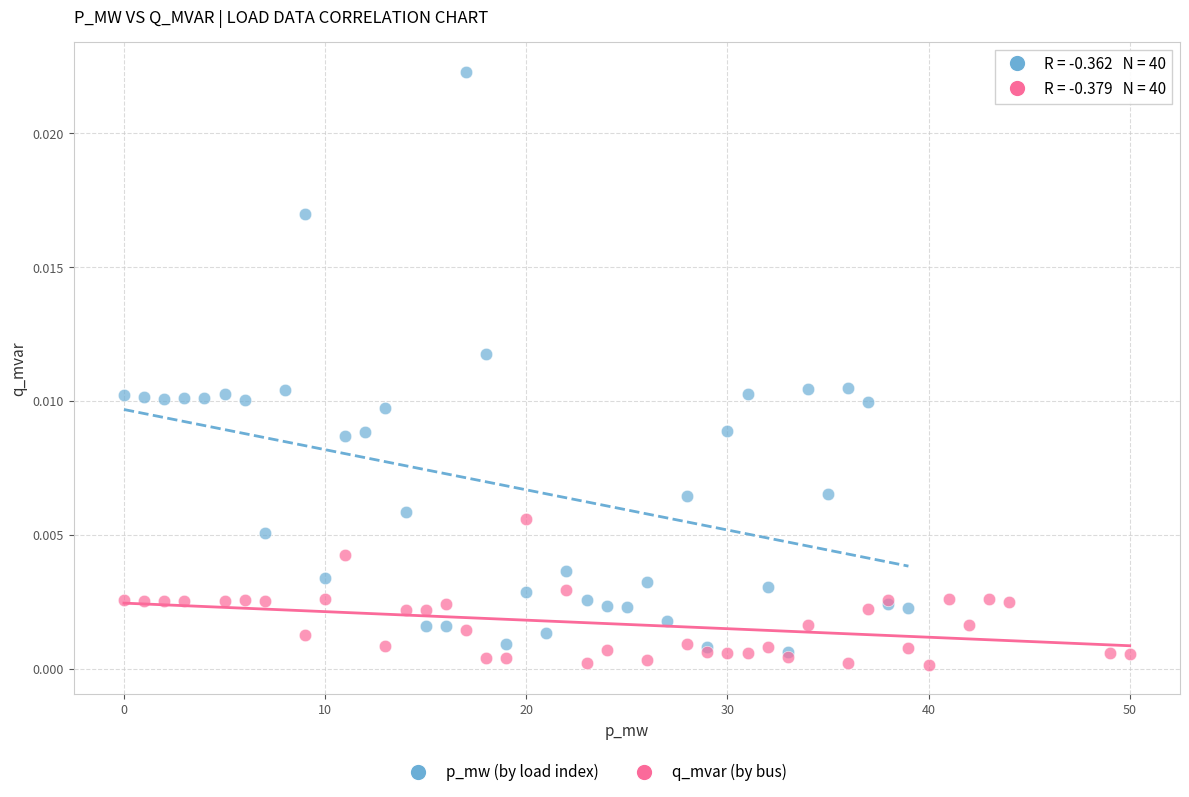

Which series has the largest Y range (max minus min)?

p_mw (by load index)